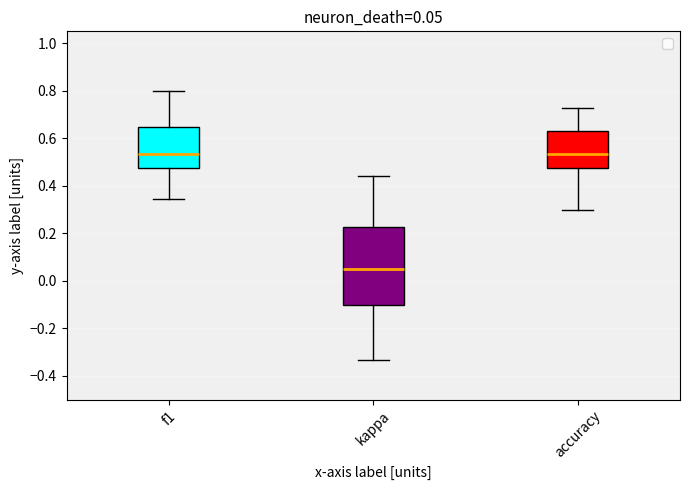

Which box is the tallest, from its lower edge to its upper edge?

kappa